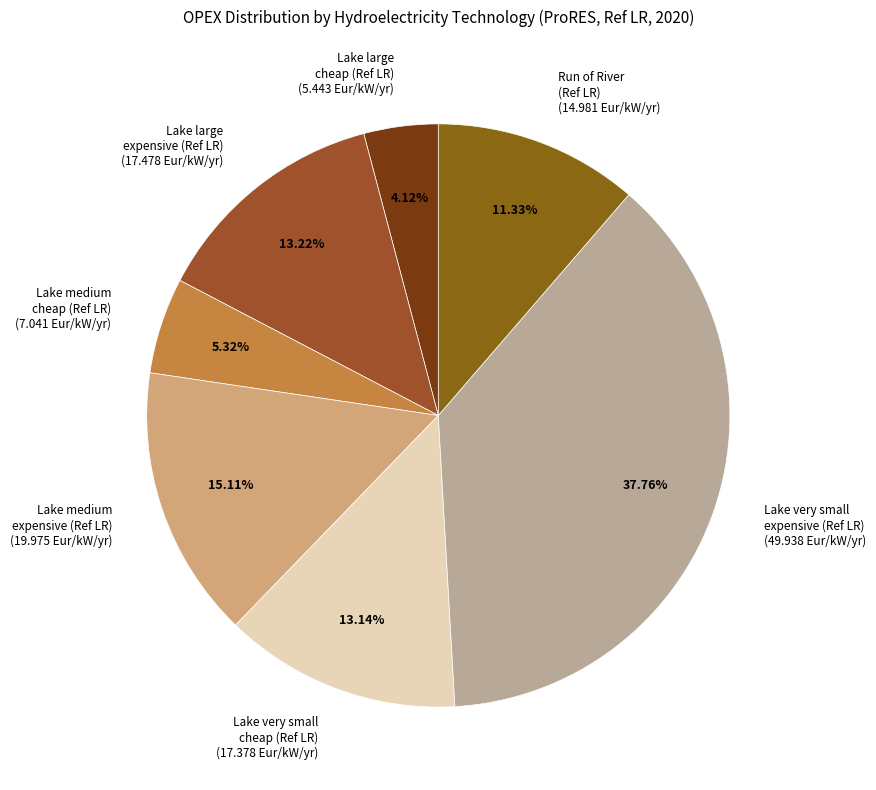

How many segments does this pie chart have?

7